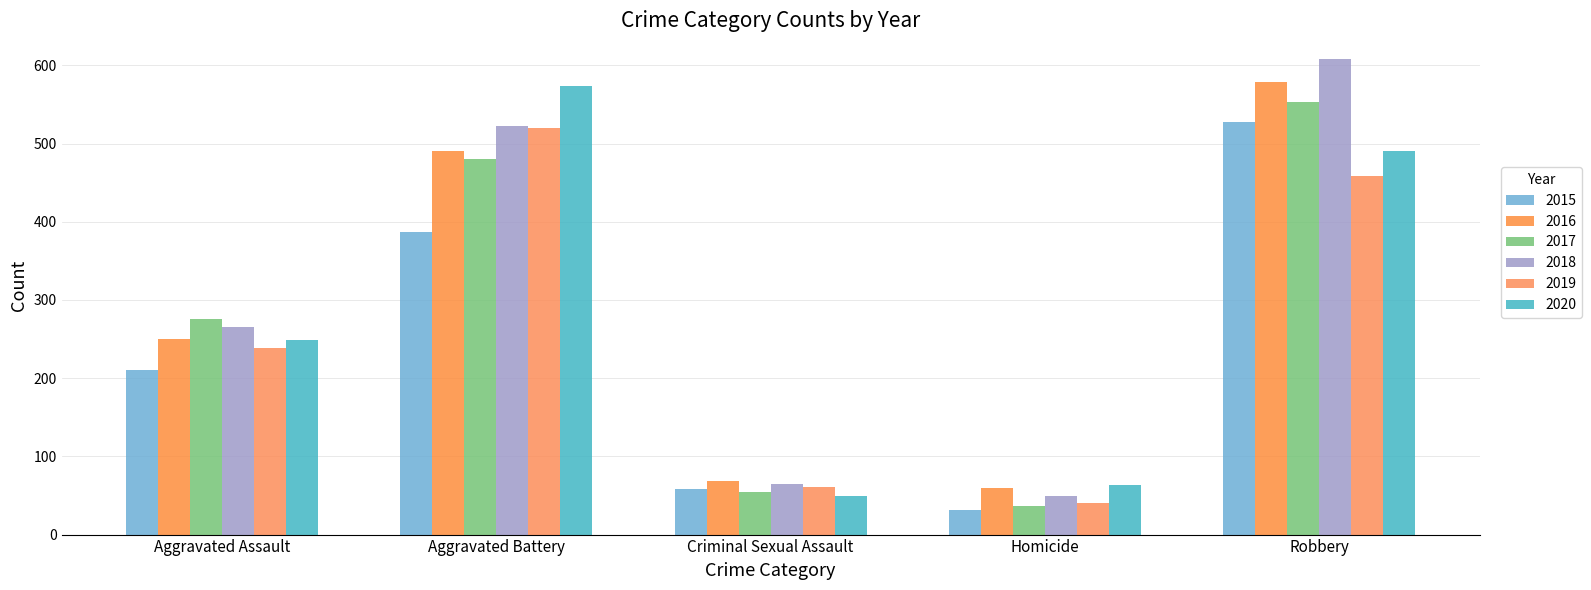

What is the spread (max minus min) of values at Robbery?

150